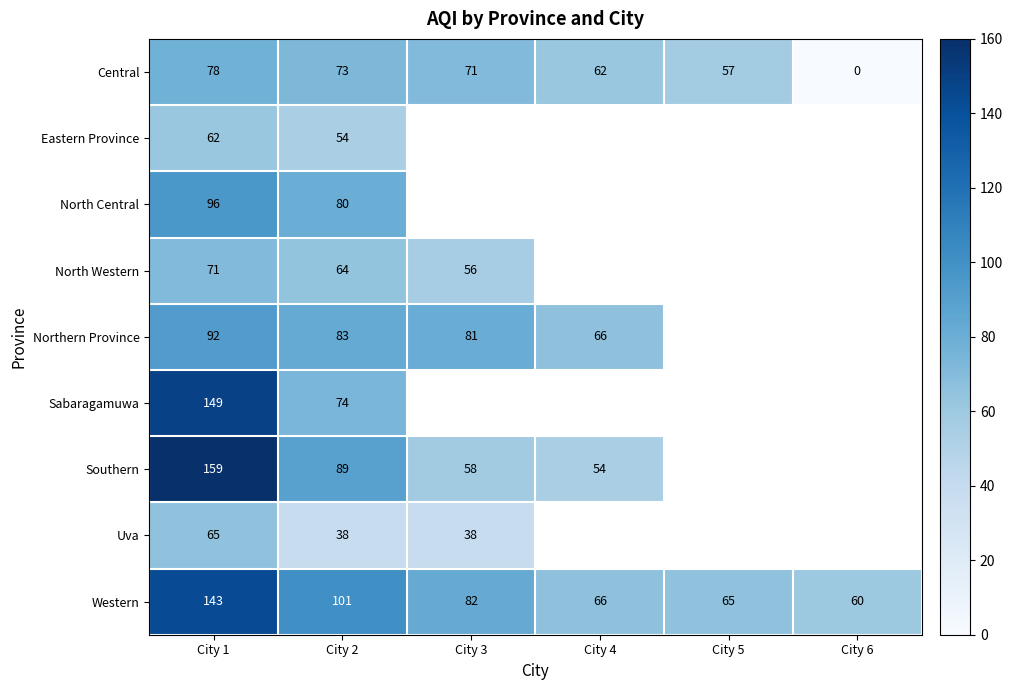

True or false: Sabaragamuwa has a value of 74 at City 2.

True